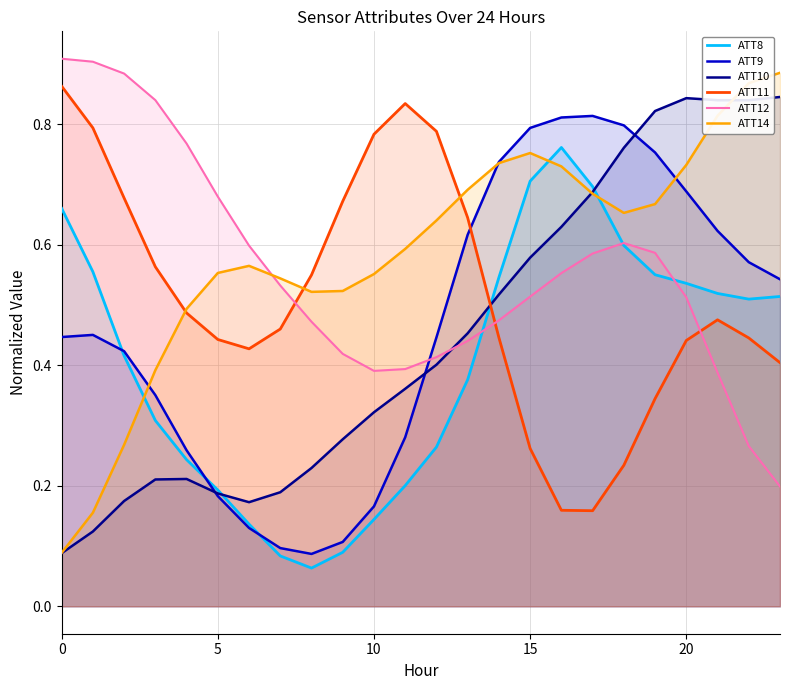

What is the difference between the highest and lowest values at 23?

0.7